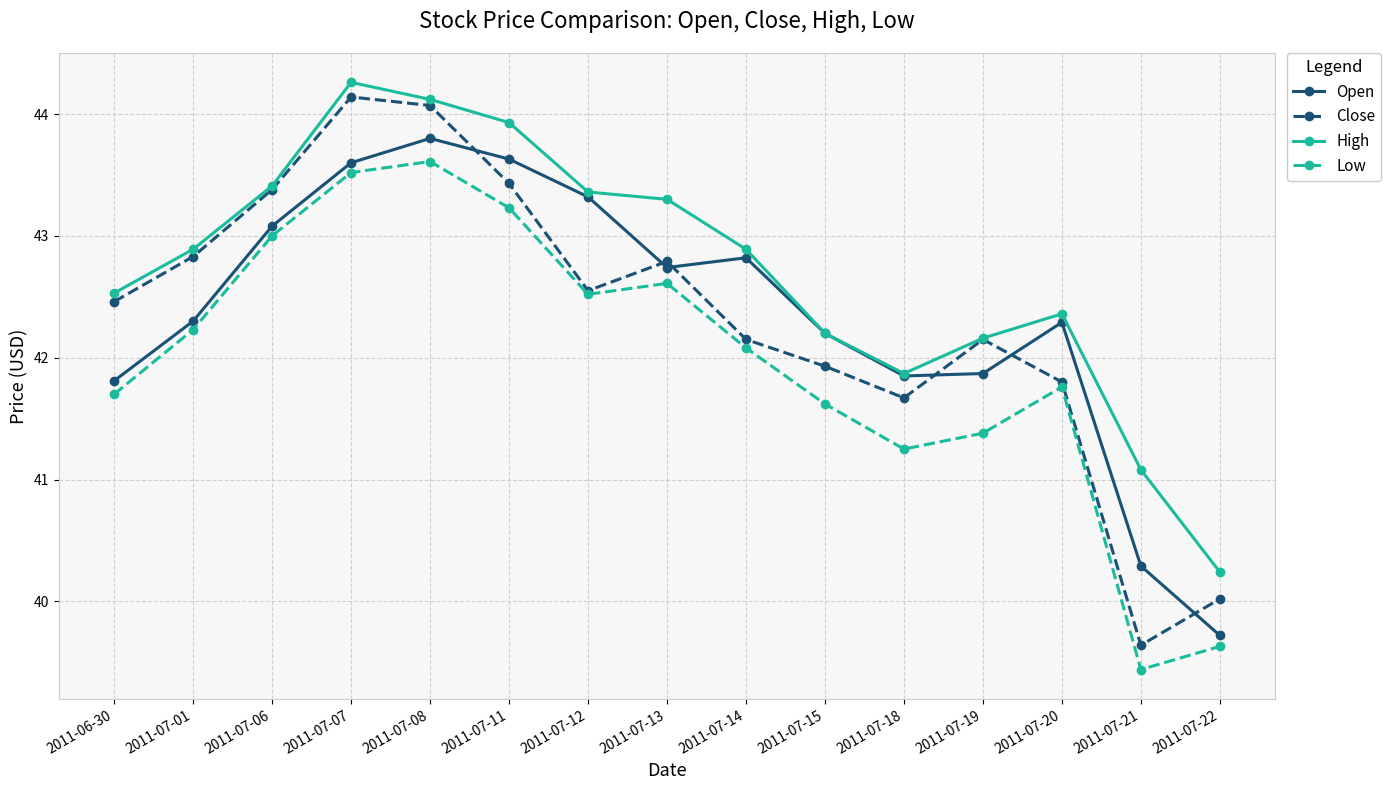

What is the lowest value of the Low series?

39.4